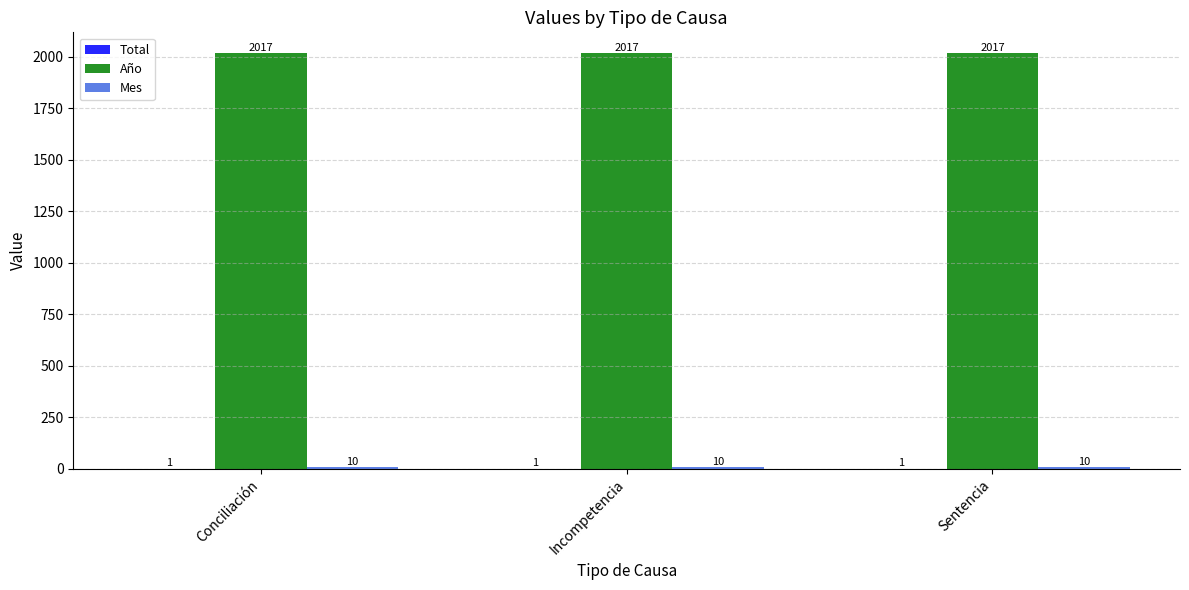

Is it true that Año equals 2017 at Conciliación?

True